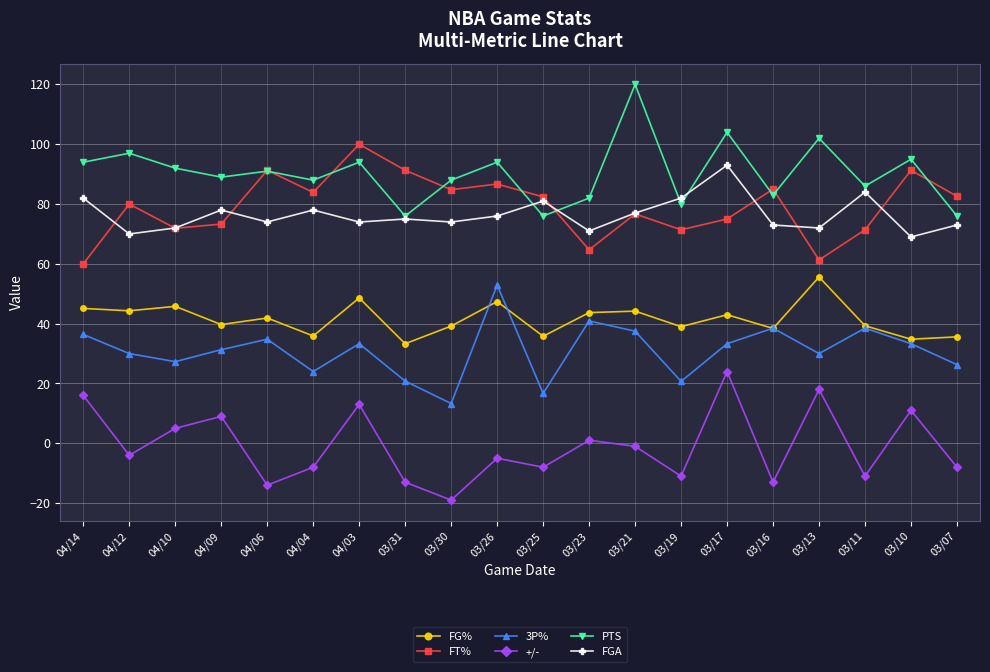

How many interior local peaks does the +/- series have?

7